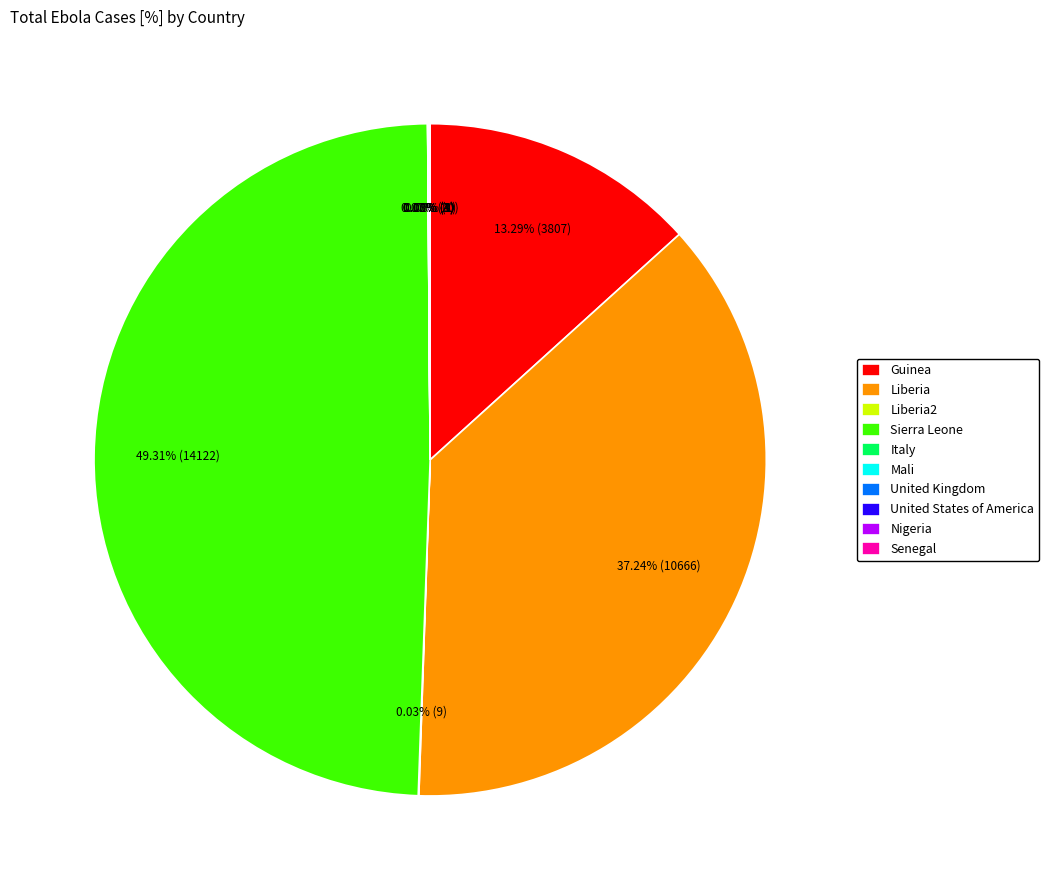

What is the largest slice in the pie chart?

Sierra Leone